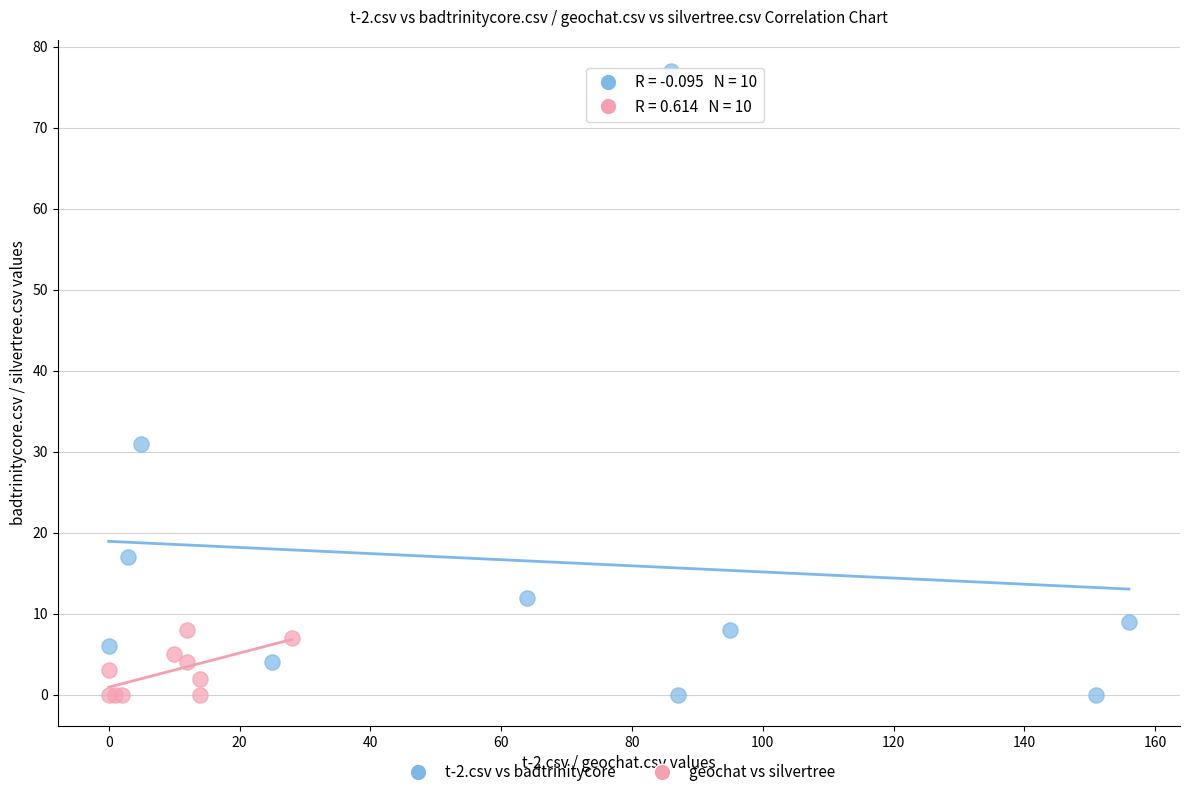

Which series reaches the maximum Y coordinate?

t-2.csv vs badtrinitycore